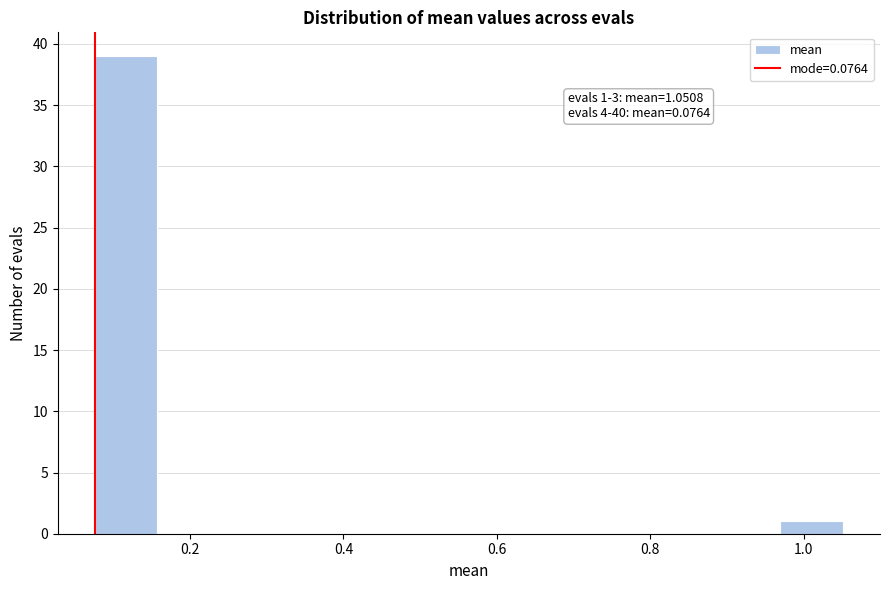

Over which range of the x-axis is the bar tallest?

0.08 to 0.16